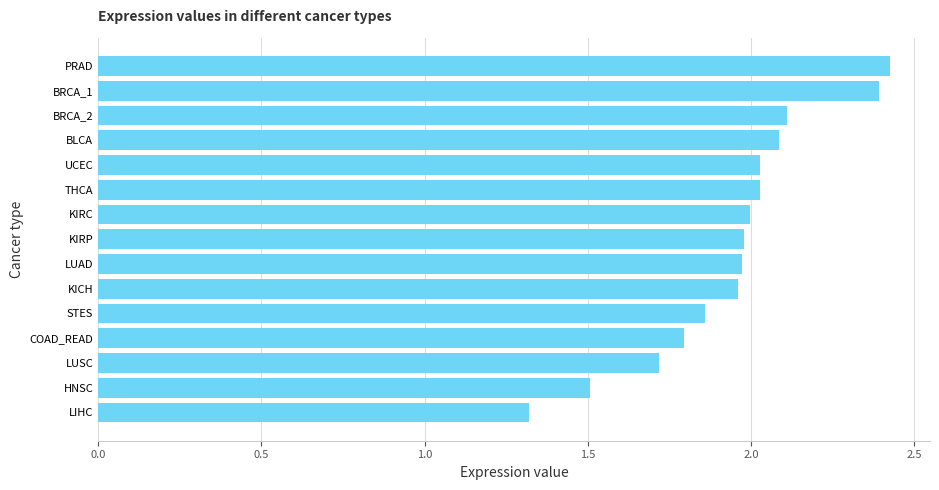

What is the change in value from LIHC to LUSC?

+0.4